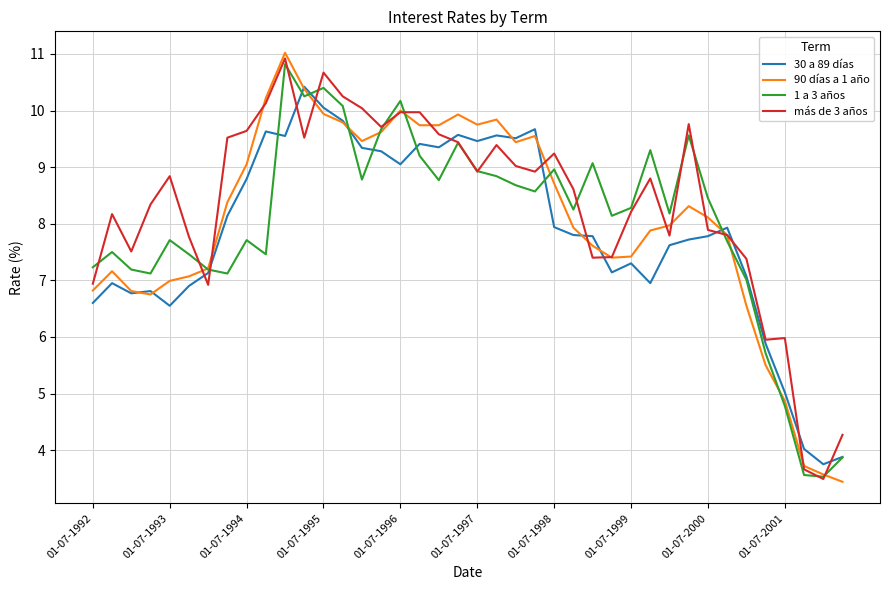

What are all the series names shown in the legend?

30 a 89 días, 90 días a 1 año, 1 a 3 años, más de 3 años